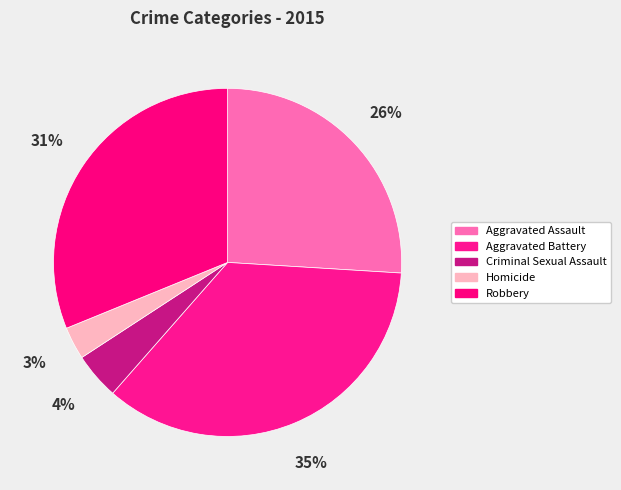

To the nearest percent, what is the difference between the Aggravated Battery and Criminal Sexual Assault slice percentages?

31%